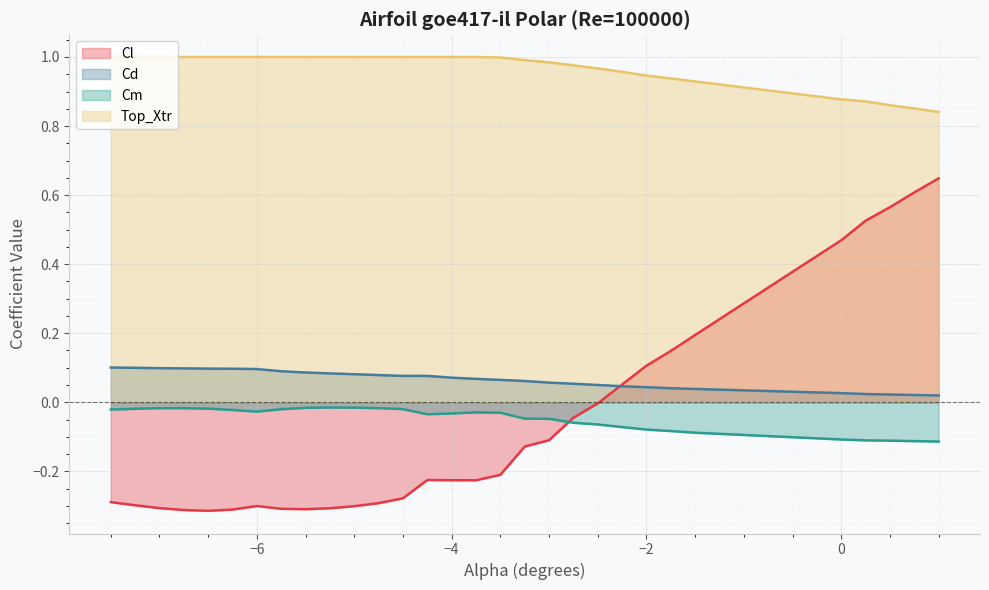

Rank the series by their maximum value, from lowest to highest.

Cm, Cd, Cl, Top_Xtr